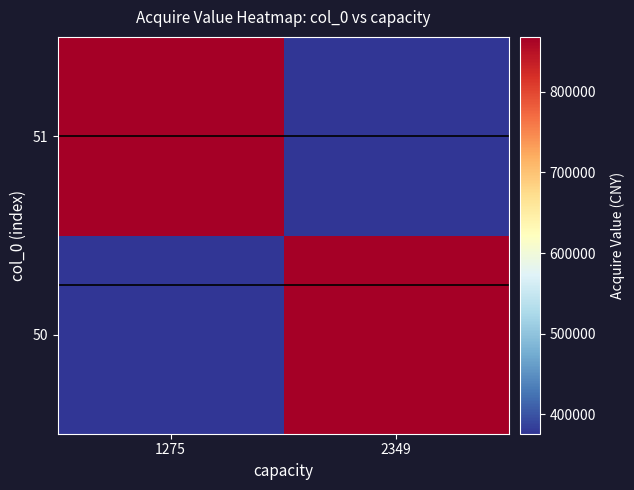

Rank the series by their maximum value, from lowest to highest.

50, 51